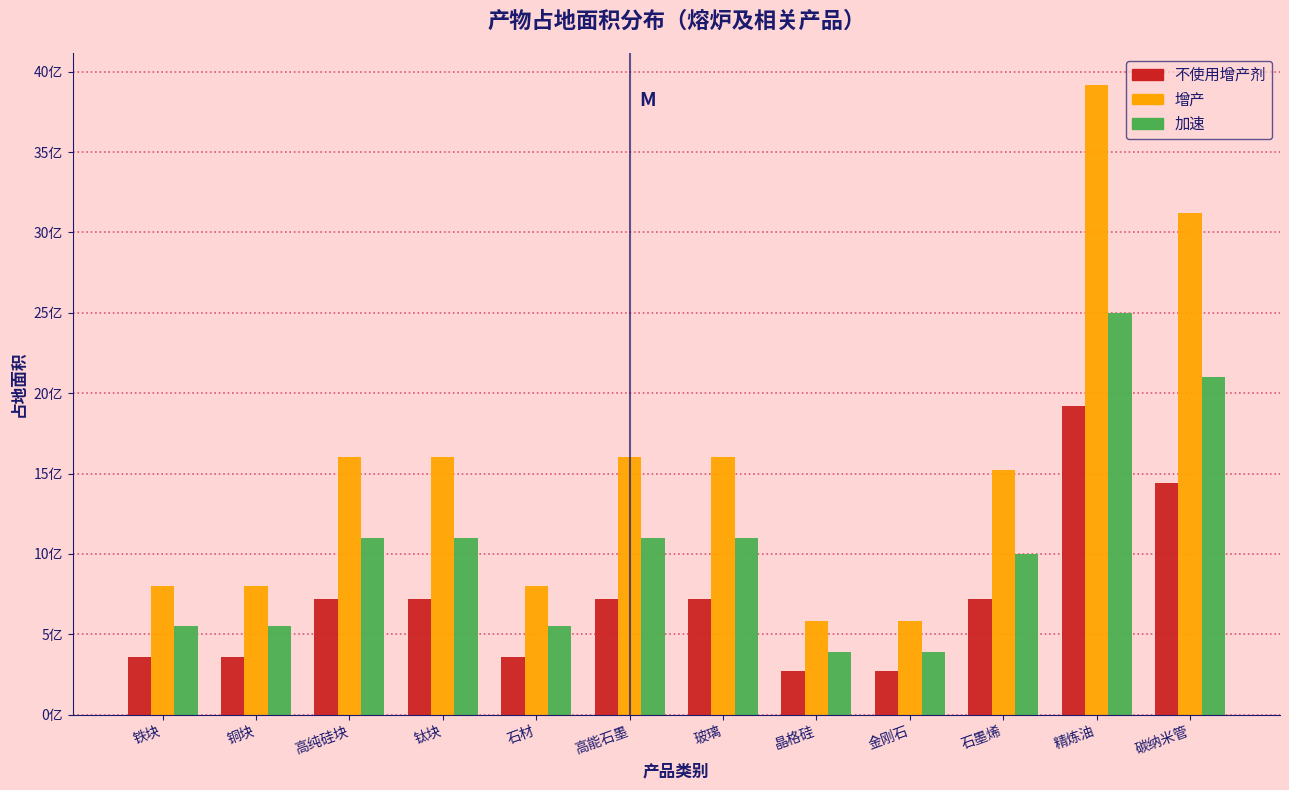

What are all the series names shown in the legend?

不使用增产剂, 增产, 加速